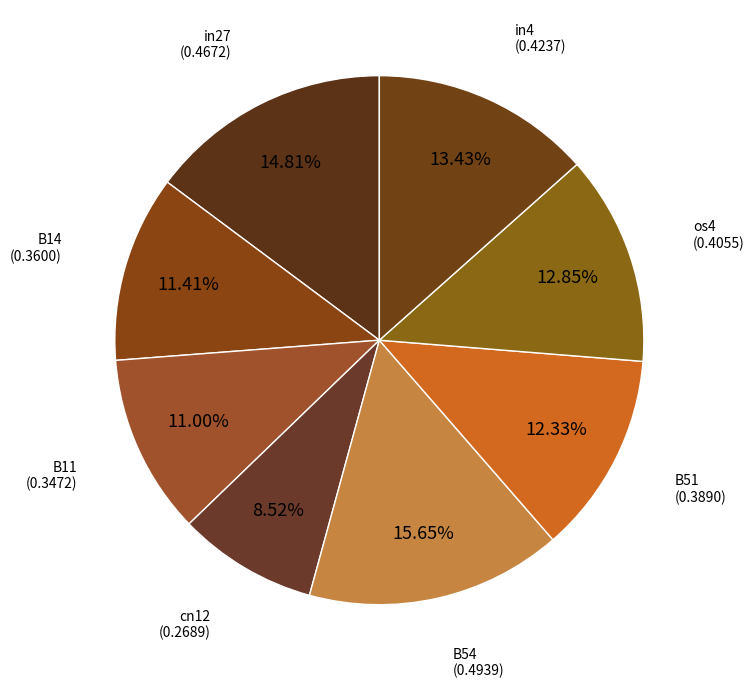

How many segments does this pie chart have?

8